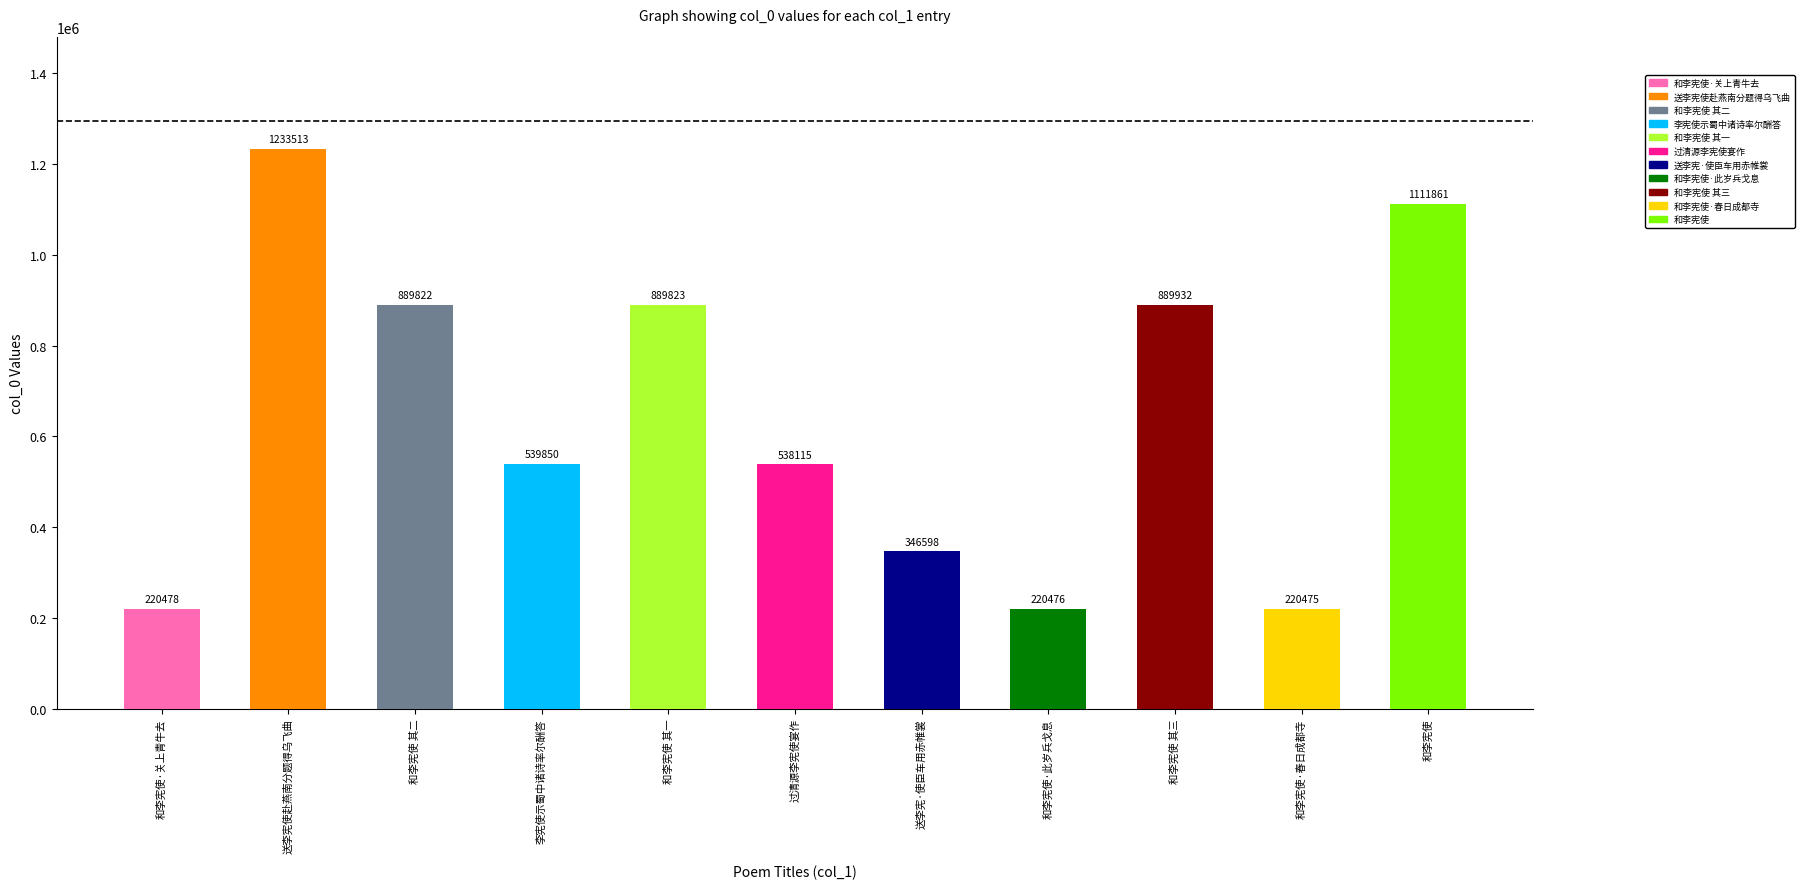

List the labels in order of value, smallest first.

和李宪使·春日成都寺, 和李宪使·此岁兵戈息, 和李宪使·关上青牛去, 送李宪·使臣车用赤帷裳, 过清源李宪使宴作, 李宪使示蜀中诸诗率尔酬答, 和李宪使 其二, 和李宪使 其一, 和李宪使 其三, 和李宪使, 送李宪使赴燕南分题得乌飞曲